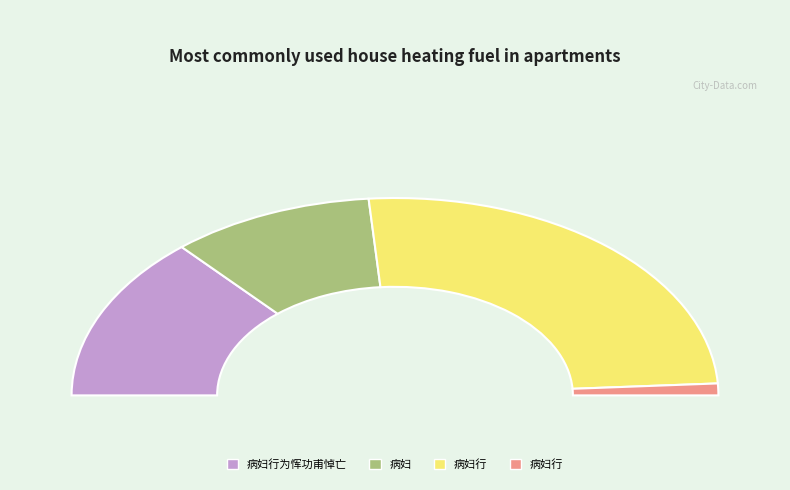

How many slices are in this pie chart?

4